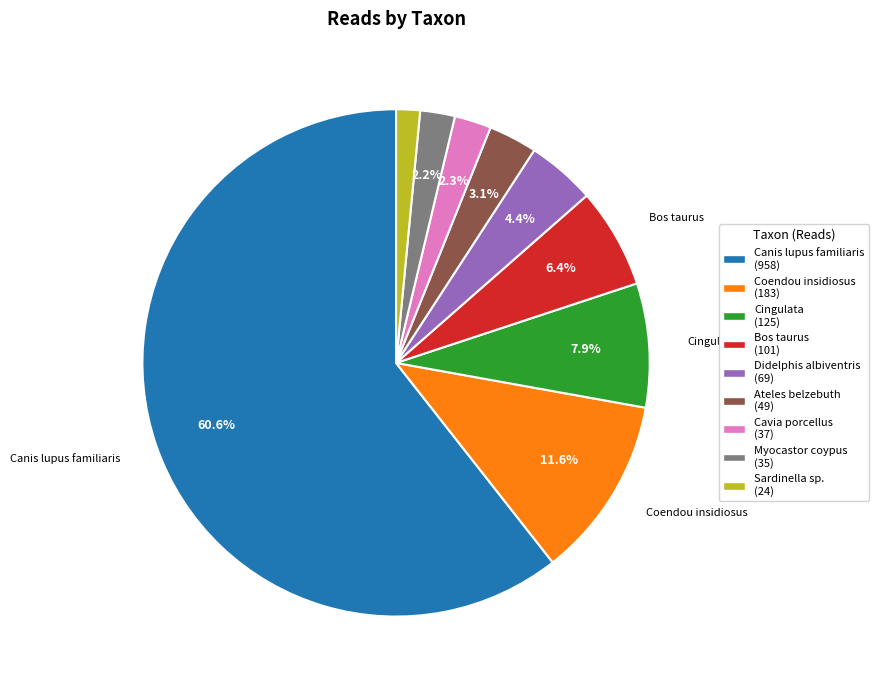

Is there a majority slice in this chart?

Yes